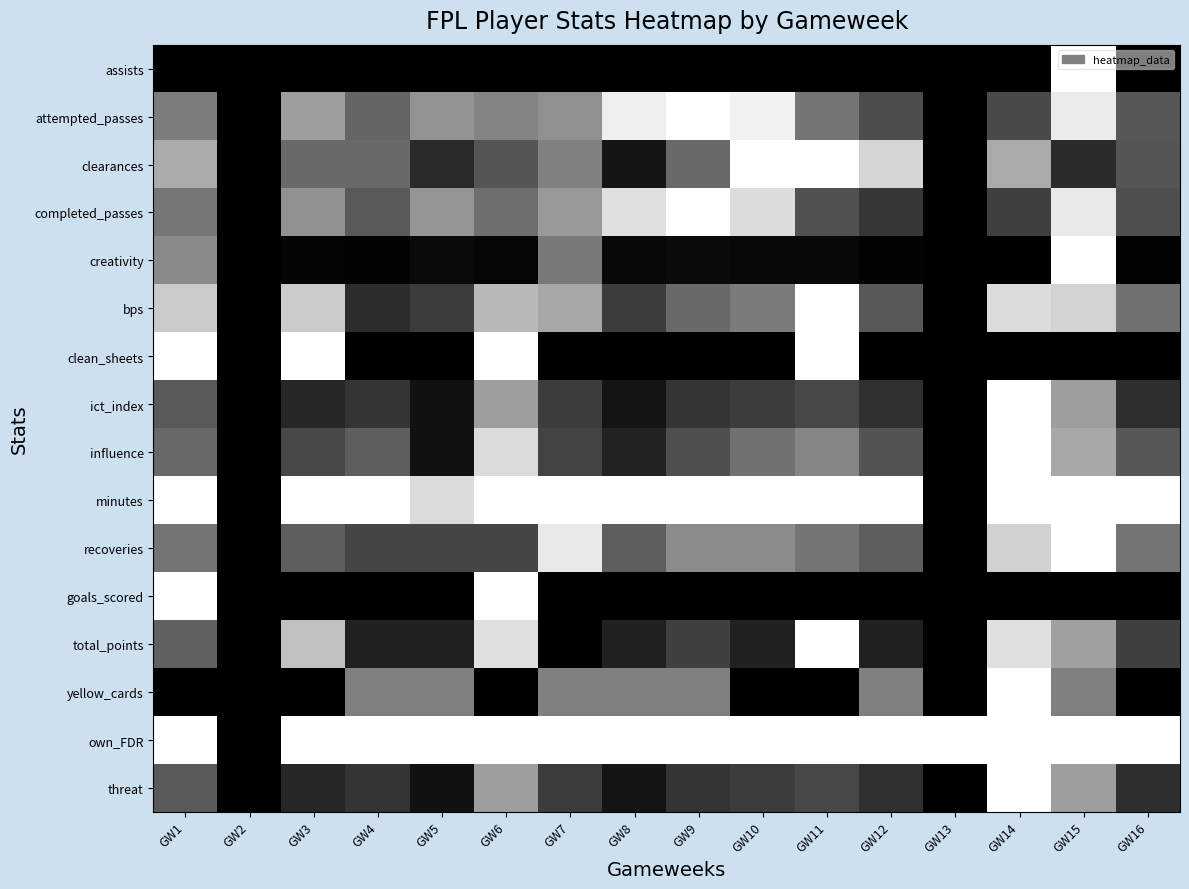

Which series has the largest total across all categories?

own_FDR